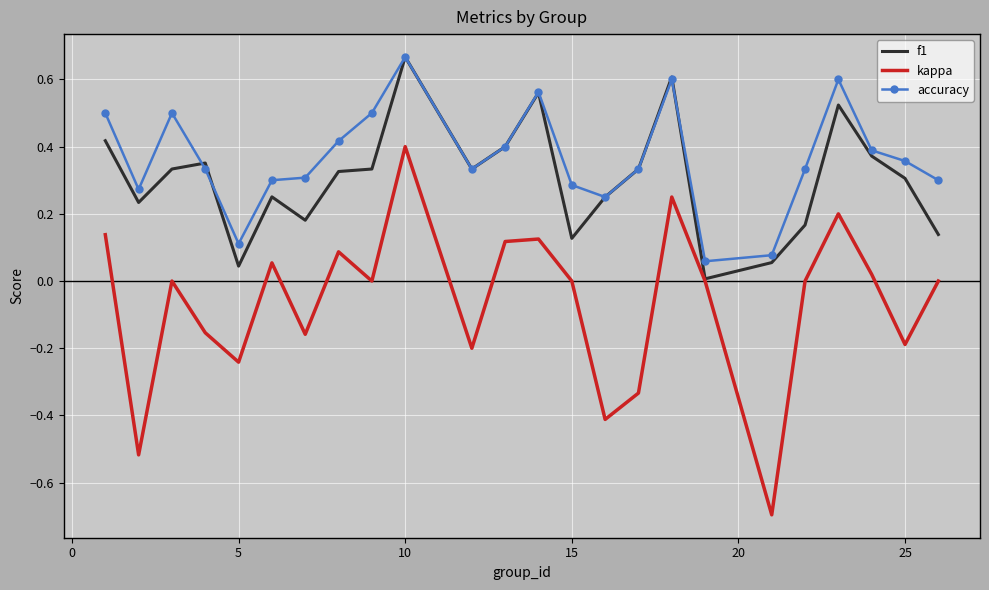

True or false: kappa and accuracy intersect in this chart.

False